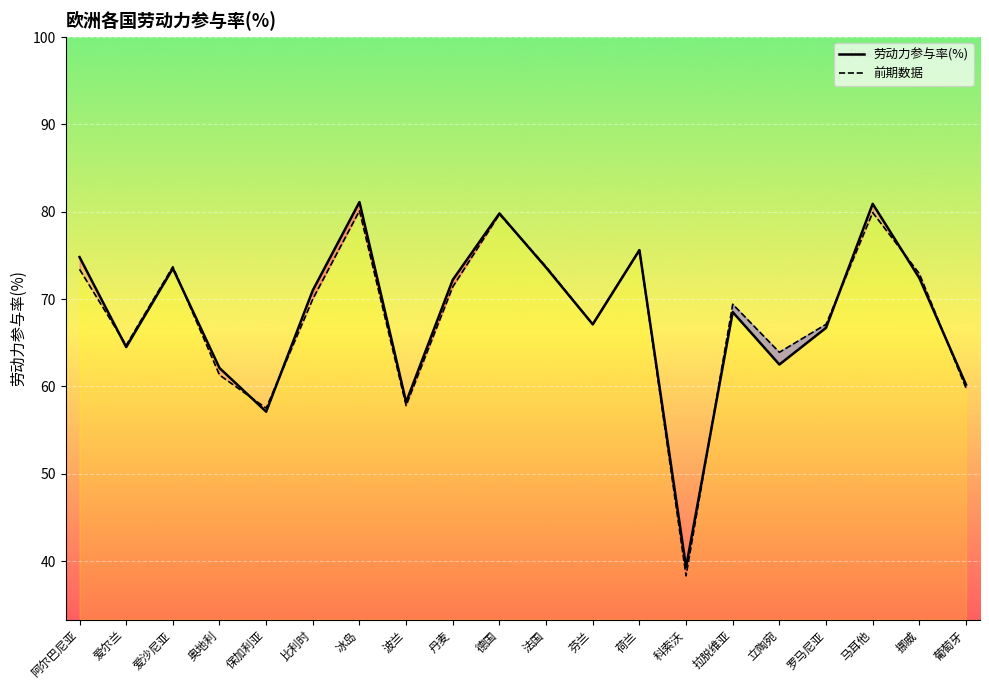

What is the sum of the 前期数据 values at 保加利亚 and 科索沃?

95.8